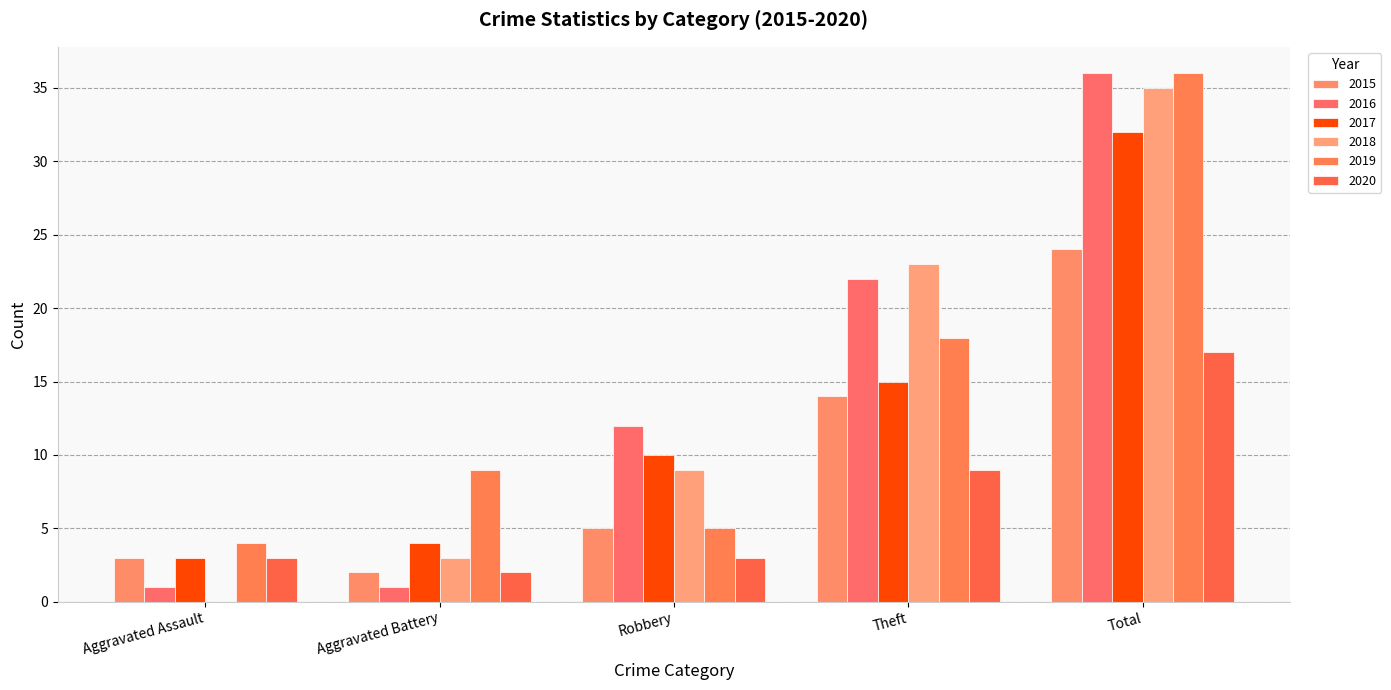

At which label is 2020 closest to 9?

Theft